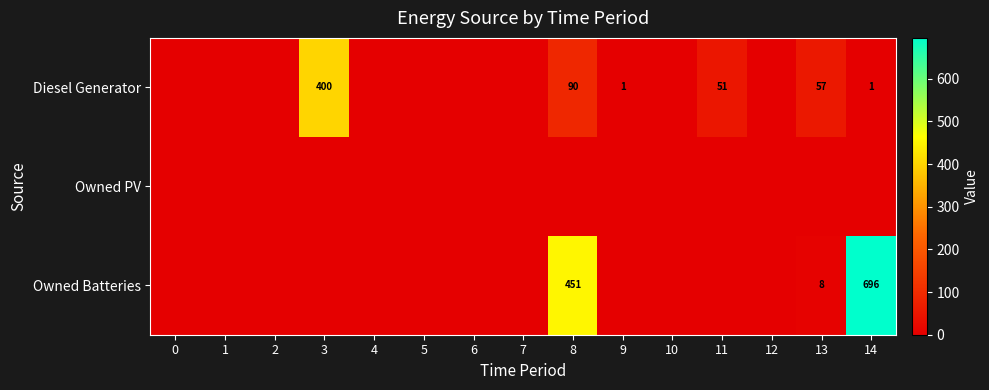

How many positive values does the row_0 series have?

6